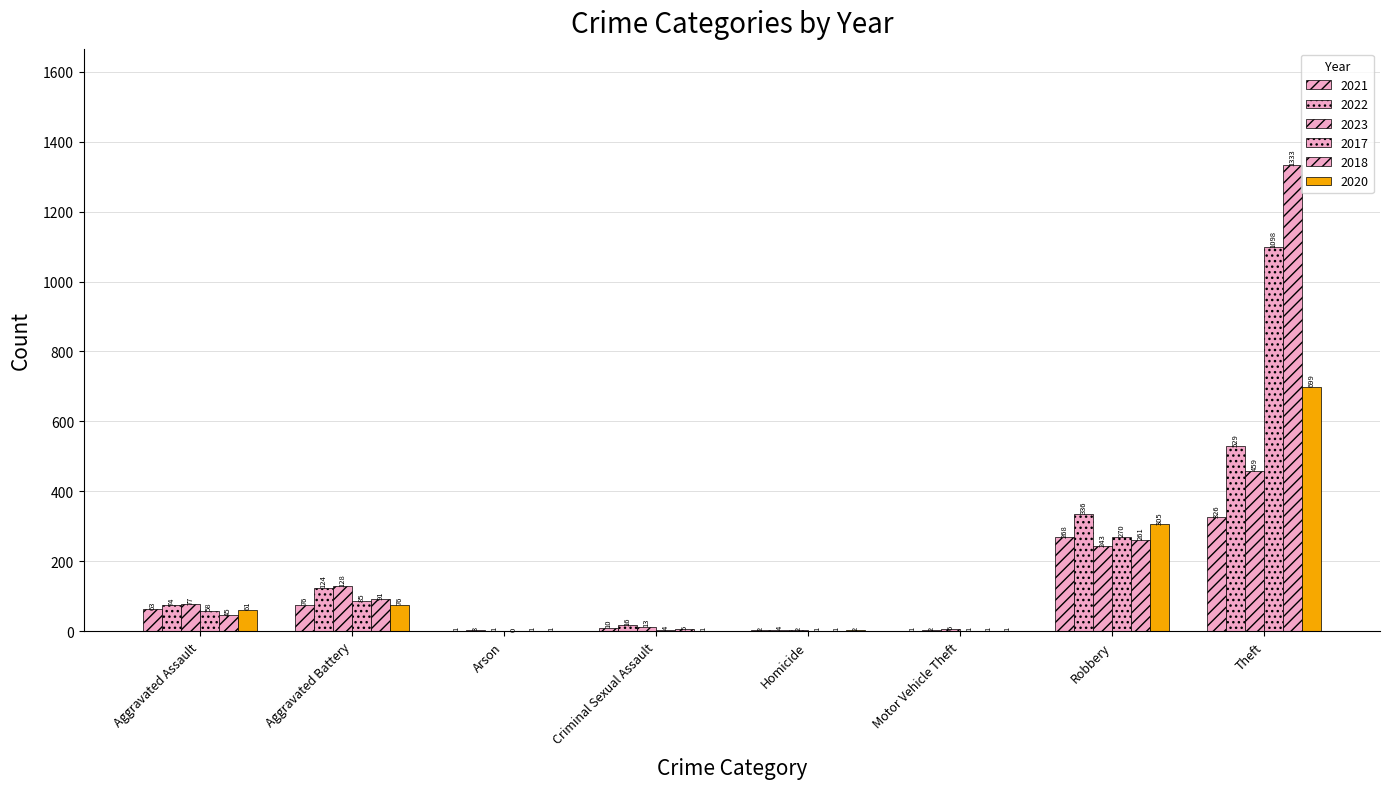

Rank the series by their maximum value, from lowest to highest.

2021, 2023, 2022, 2020, 2017, 2018